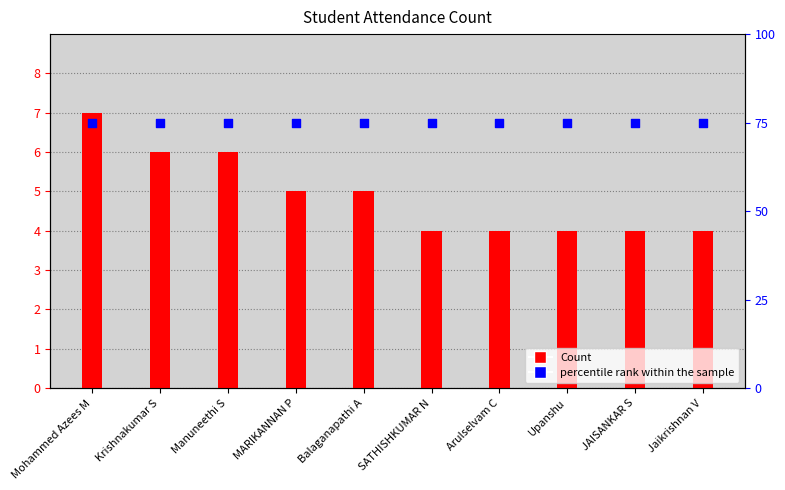

Which series has the largest total across all categories?

percentile rank within the sample